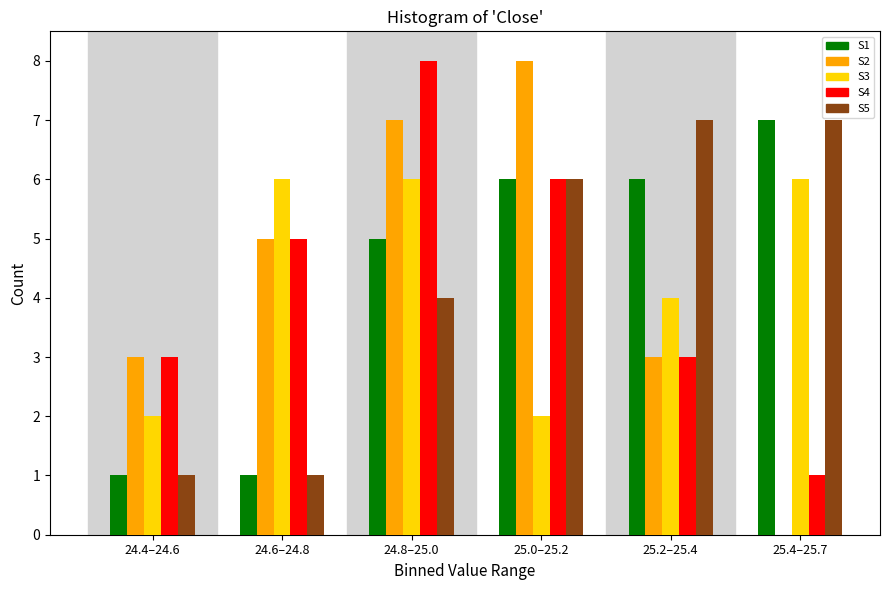

Reading left to right, extract all data points from this chart.

S1: 24.4–24.6=1	24.6–24.8=1	24.8–25.0=5	25.0–25.2=6	25.2–25.4=6	25.4–25.7=7
S2: 24.4–24.6=3	24.6–24.8=5	24.8–25.0=7	25.0–25.2=8	25.2–25.4=3	25.4–25.7=0
S3: 24.4–24.6=2	24.6–24.8=6	24.8–25.0=6	25.0–25.2=2	25.2–25.4=4	25.4–25.7=6
S4: 24.4–24.6=3	24.6–24.8=5	24.8–25.0=8	25.0–25.2=6	25.2–25.4=3	25.4–25.7=1
S5: 24.4–24.6=1	24.6–24.8=1	24.8–25.0=4	25.0–25.2=6	25.2–25.4=7	25.4–25.7=7